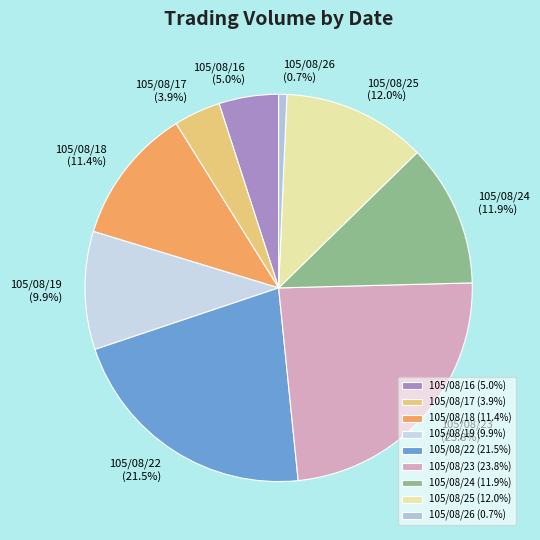

True or false: 105/08/23 accounts for 24% of the total.

True